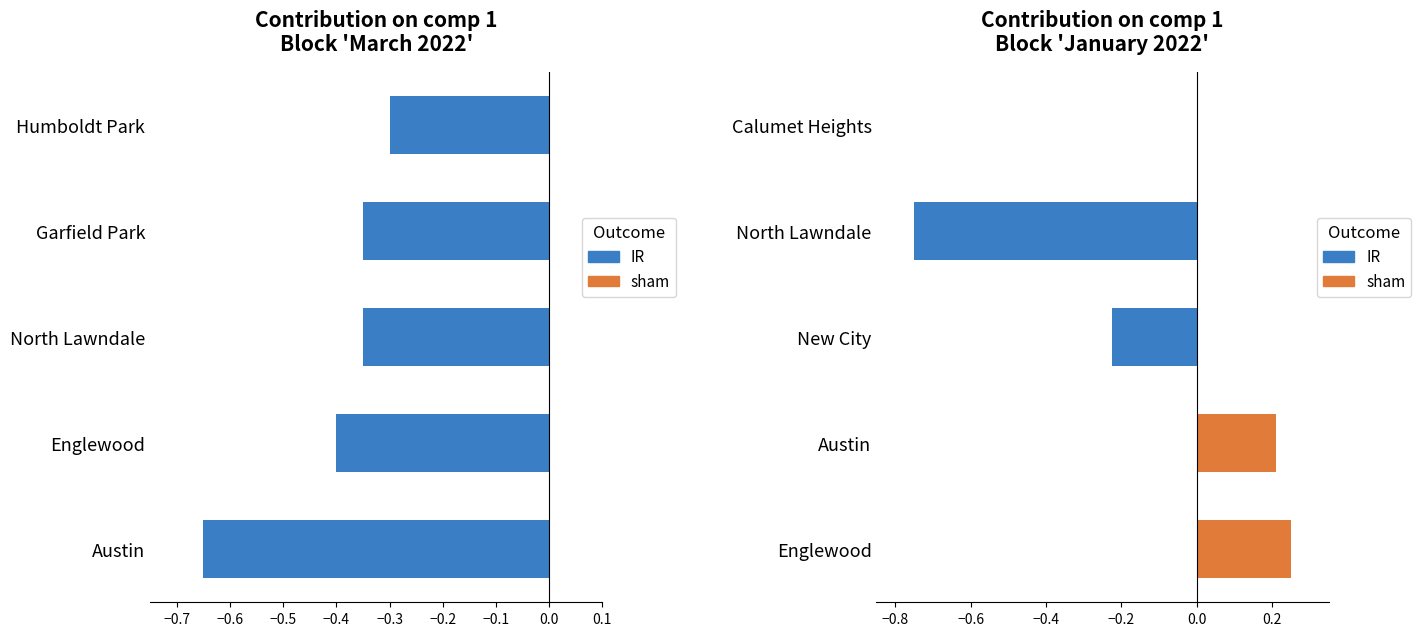

What is the difference between the values at Garfield Park and Austin?

0.3